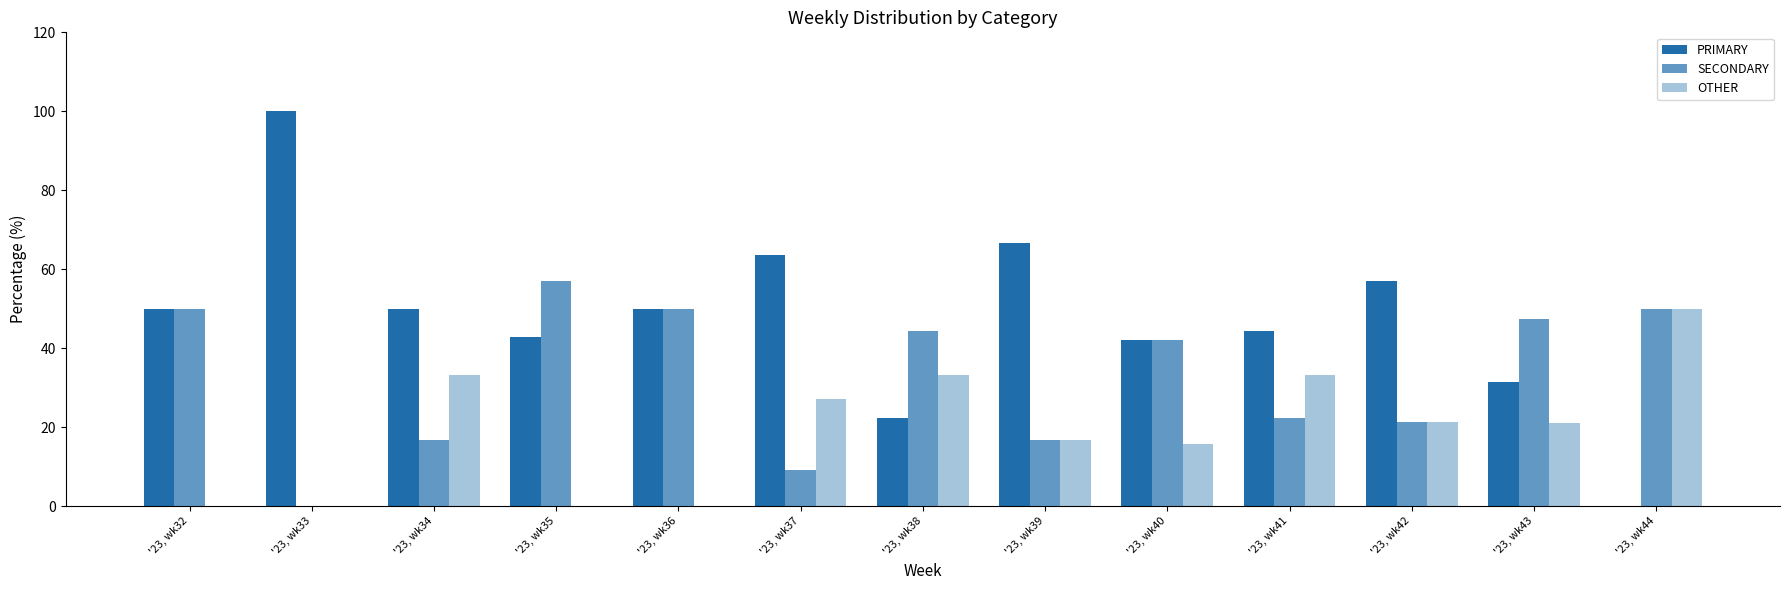

Are the bars grouped side by side (vs. stacked)?

Yes